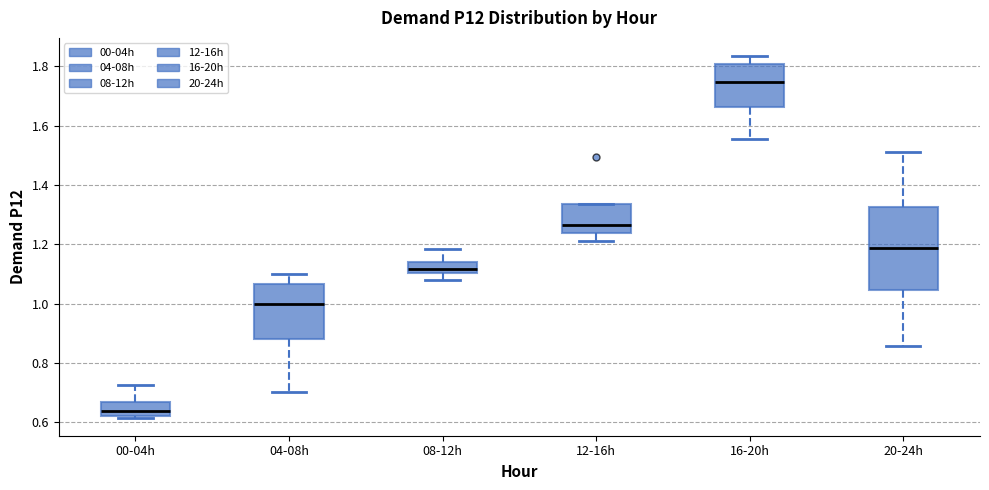

Reading left to right, transcribe this box plot: for each box, give where its median line is, the range the box spans, and where its two whiskers end, as read against the y-axis. The values are not printed on the chart, so give them approximately, as read against the axis.

00-04h: median 0.64, box 0.62 to 0.66, whiskers 0.62 (just below the box's lower edge) to 0.72
04-08h: median 1.00, box 0.88 to 1.06, whiskers 0.70 to 1.10
08-12h: median 1.12, box 1.10 to 1.14, whiskers 1.08 to 1.18
12-16h: median 1.26, box 1.24 to 1.34, whiskers 1.22 to 1.34
16-20h: median 1.74, box 1.66 to 1.80, whiskers 1.56 to 1.84
20-24h: median 1.18, box 1.04 to 1.32, whiskers 0.86 to 1.52